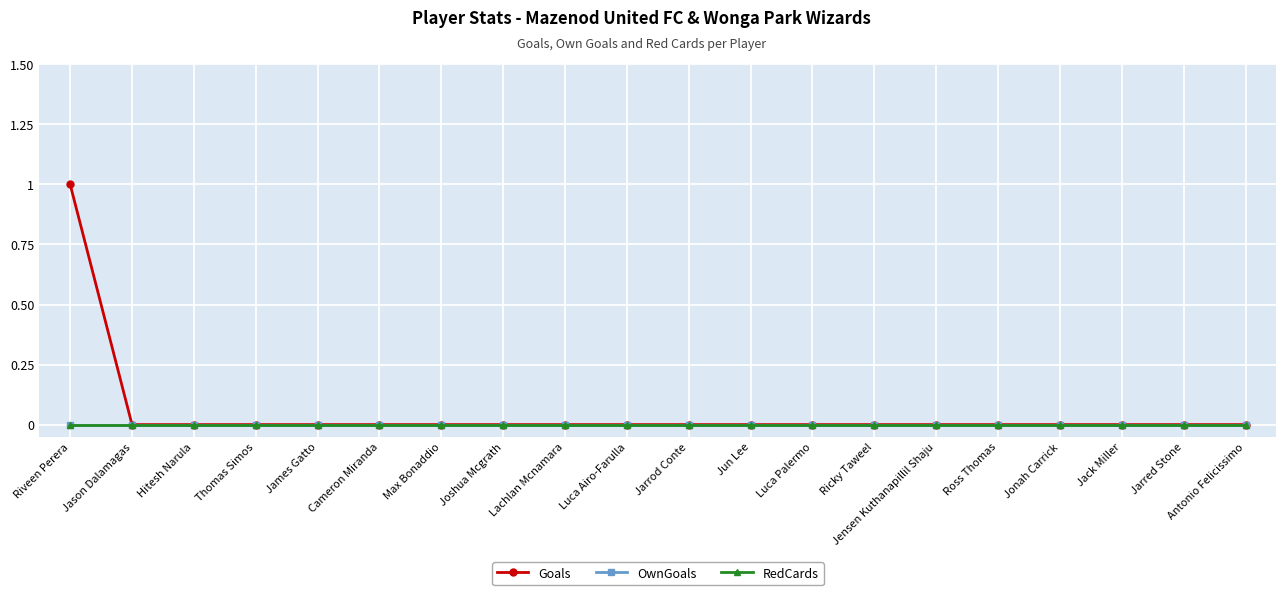

Is it true that Goals equals 0 at Jarrod Conte?

True